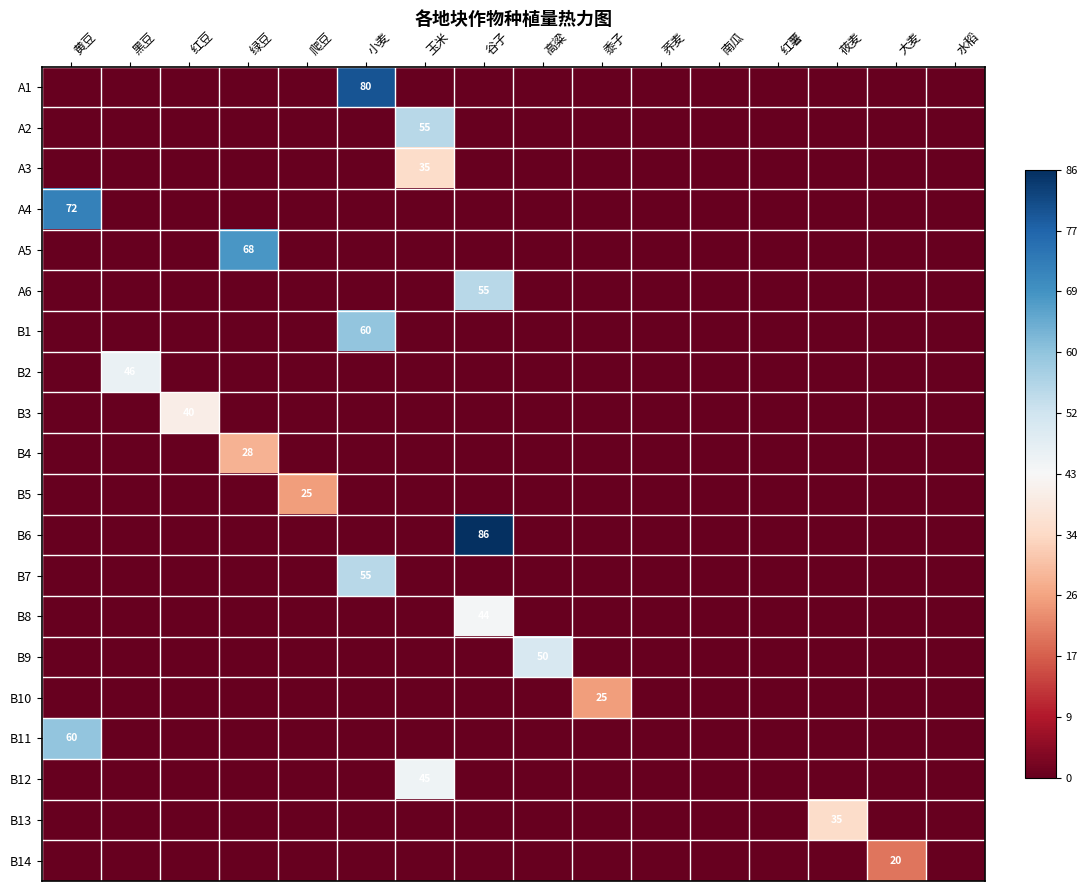

Rank the categories by A1 value from lowest to highest.

黄豆, 黑豆, 红豆, 绿豆, 爬豆, 玉米, 谷子, 高粱, 黍子, 荞麦, 南瓜, 红薯, 莜麦, 大麦, 水稻, 小麦